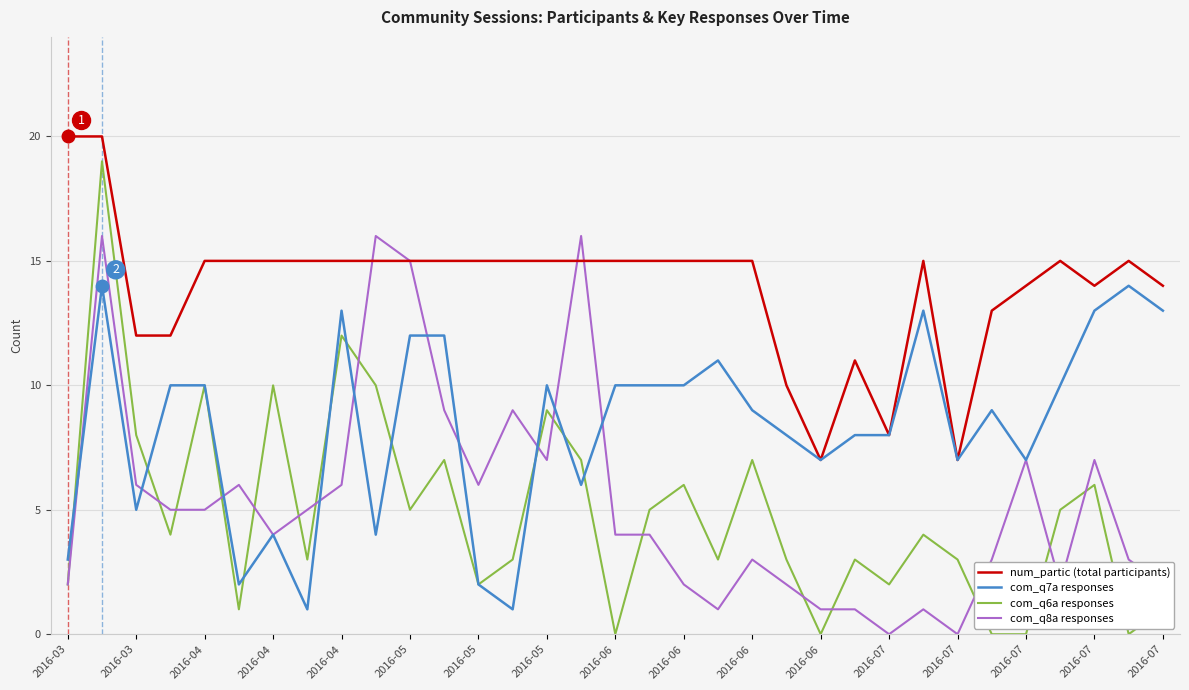

What is the greatest value displayed?

20